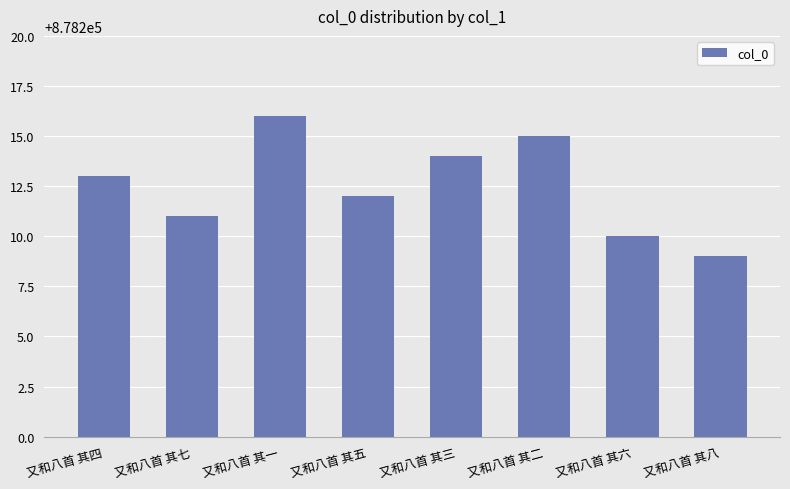

What is the change in value from 又和八首 其四 to 又和八首 其六?

-3